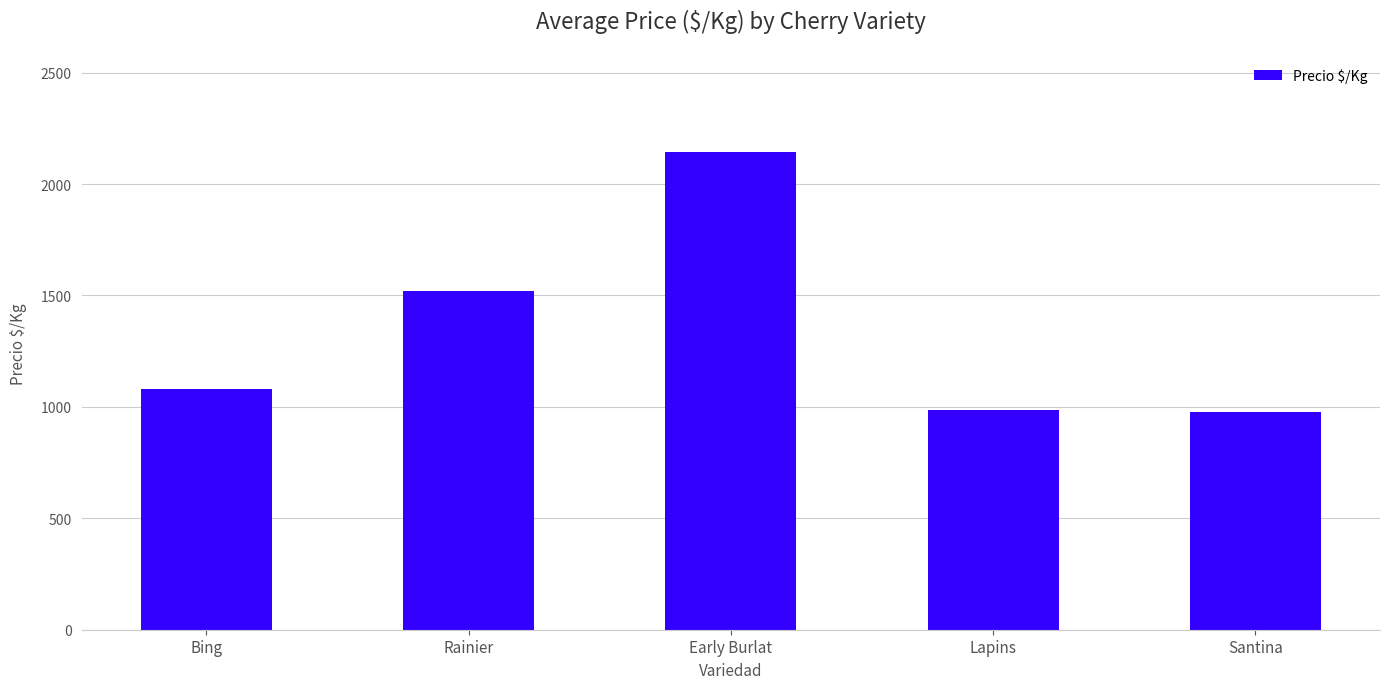

What is the sum of the values at Santina and Rainier?

2494